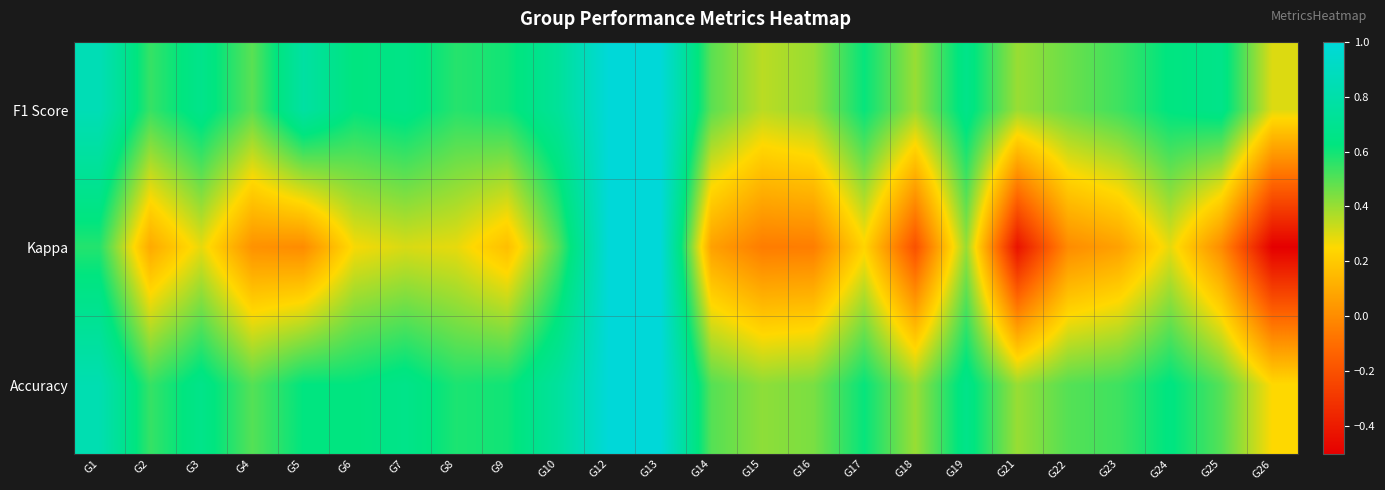

Reading left to right, list all the values displayed in this chart.

F1 Score: G1=0.9	G2=0.5	G3=0.7	G4=0.5	G5=0.8	G6=0.6	G7=0.7	G8=0.6	G9=0.6	G10=0.7	G12=1.0	G13=1.0	G14=0.5	G15=0.4	G16=0.4	G17=0.6	G18=0.4	G19=0.7	G21=0.4	G22=0.5	G23=0.5	G24=0.6	G25=0.7	G26=0.3
Kappa: G1=0.6	G2=0.1	G3=0.3	G4=0.0	G5=0.0	G6=0.3	G7=0.3	G8=0.3	G9=0.2	G10=0.5	G12=1.0	G13=1.0	G14=0.1	G15=-0.1	G16=-0.0	G17=0.2	G18=-0.2	G19=0.4	G21=-0.4	G22=0.0	G23=0.1	G24=0.3	G25=0.0	G26=-0.5
Accuracy: G1=0.8	G2=0.5	G3=0.7	G4=0.5	G5=0.6	G6=0.6	G7=0.7	G8=0.6	G9=0.6	G10=0.8	G12=1.0	G13=1.0	G14=0.5	G15=0.4	G16=0.4	G17=0.6	G18=0.4	G19=0.7	G21=0.4	G22=0.5	G23=0.5	G24=0.6	G25=0.5	G26=0.2